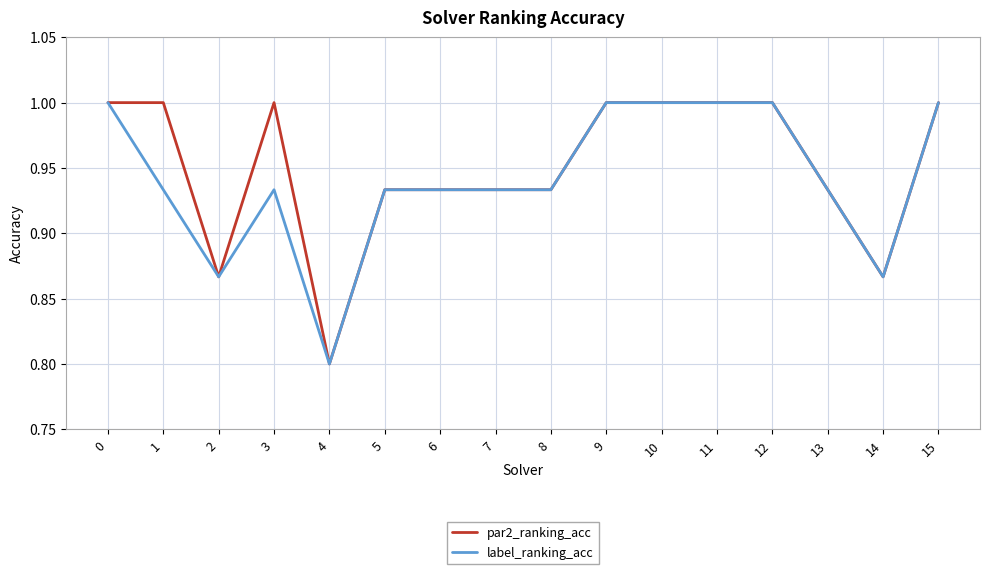

At which label is par2_ranking_acc closest to 0?

4